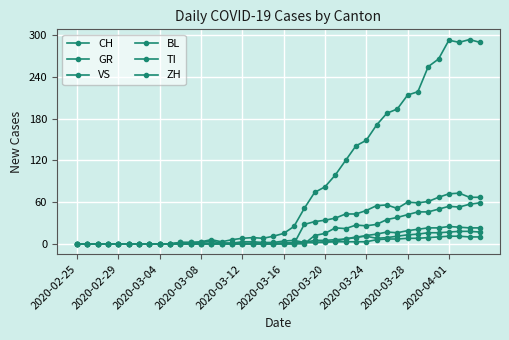

True or false: GR has more than 2 points higher than both neighbors.

False